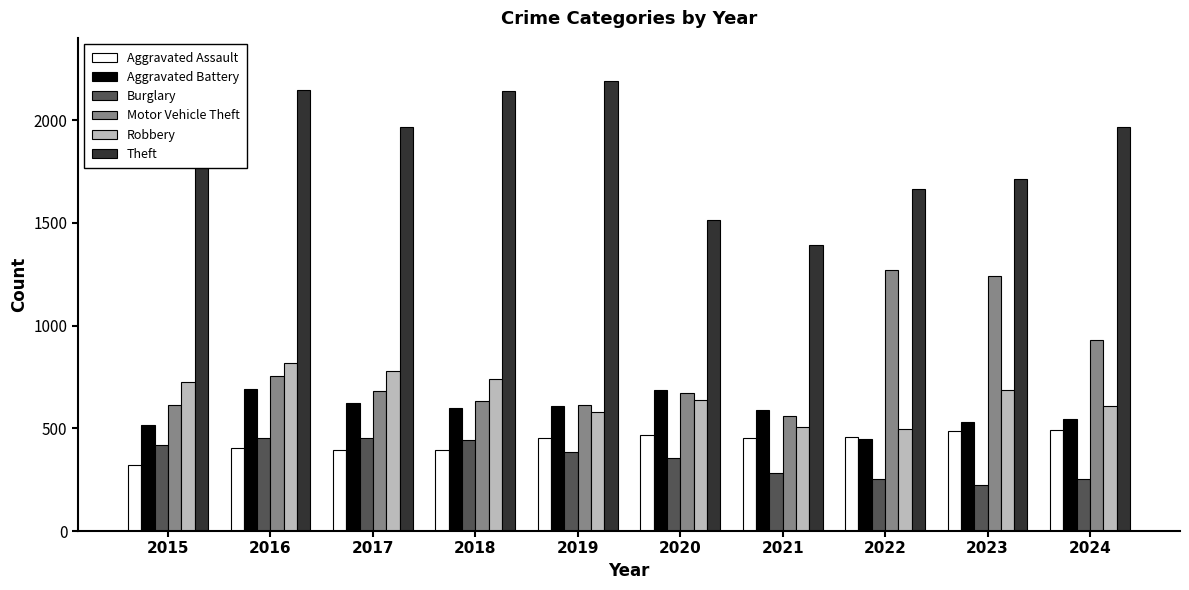

What is the maximum value shown in the chart?

2190